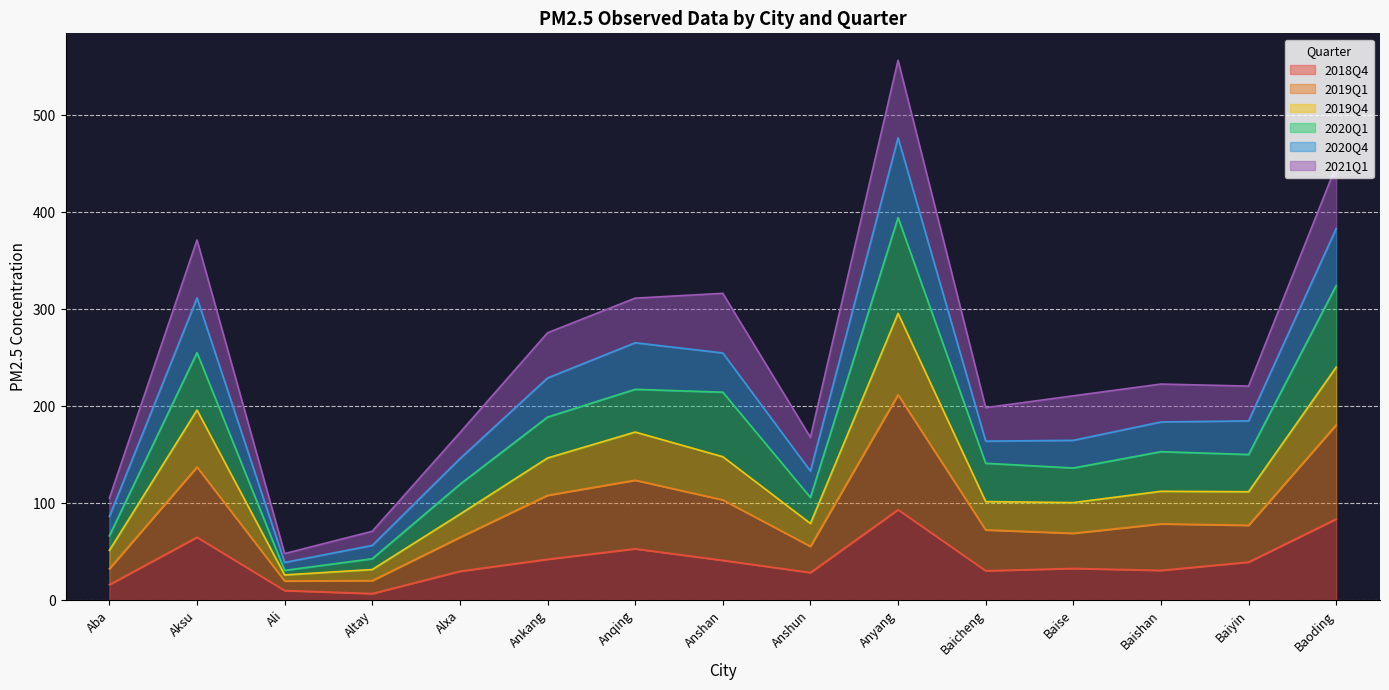

What is the maximum value for 2018Q4?

93.4